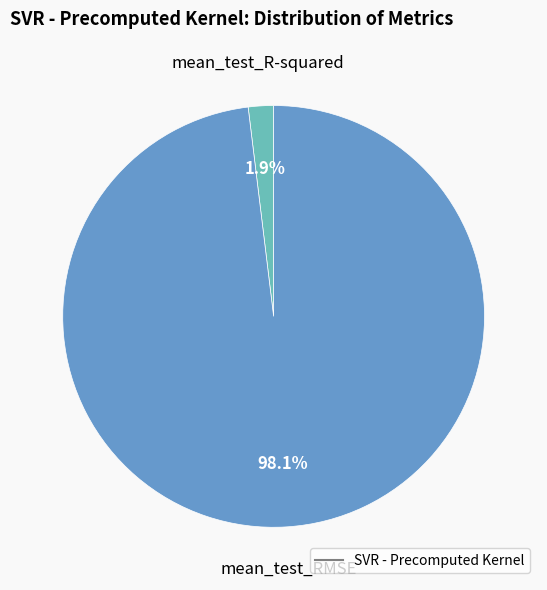

Is there any slice that represents more than half of the pie?

Yes